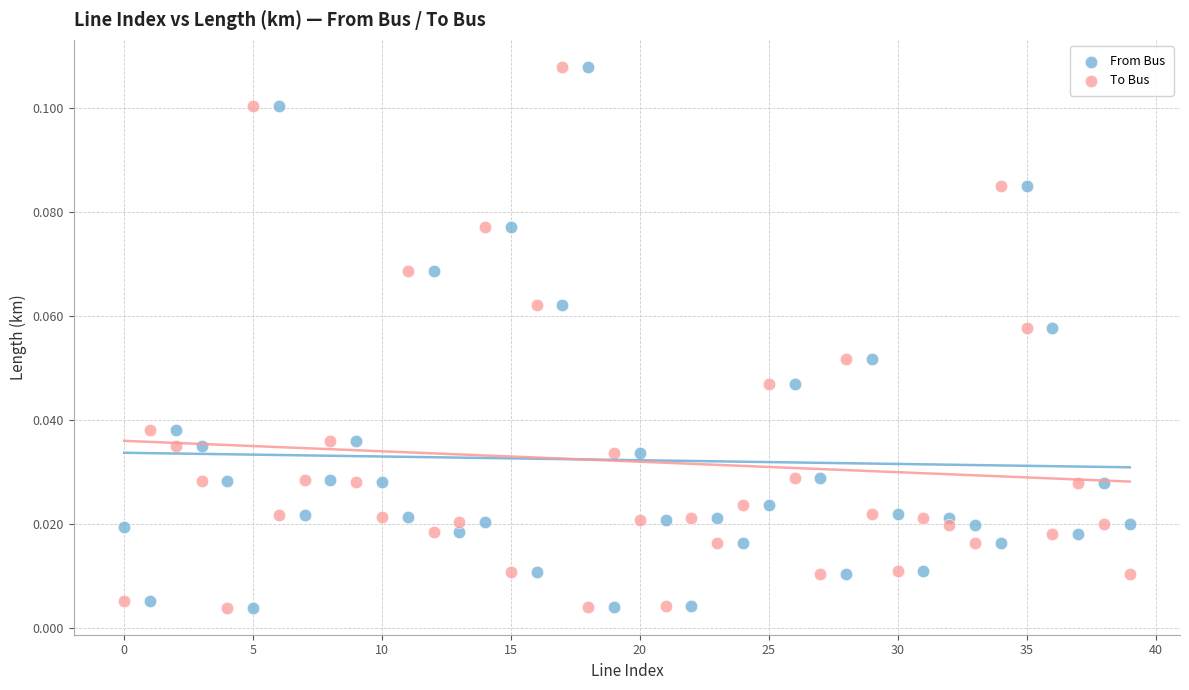

What are all the series names shown in the legend?

From Bus, To Bus